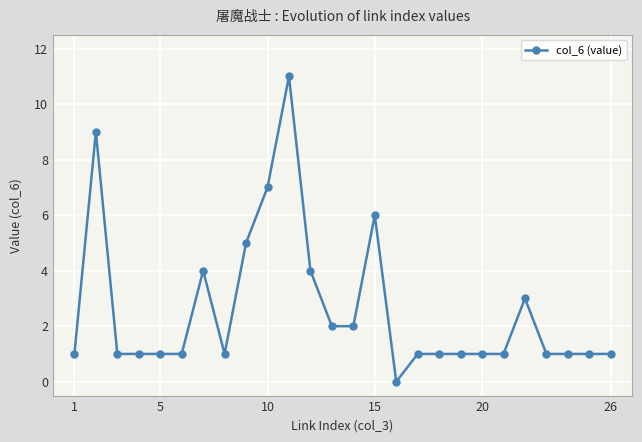

What is the value of the 13th point from the left?

2